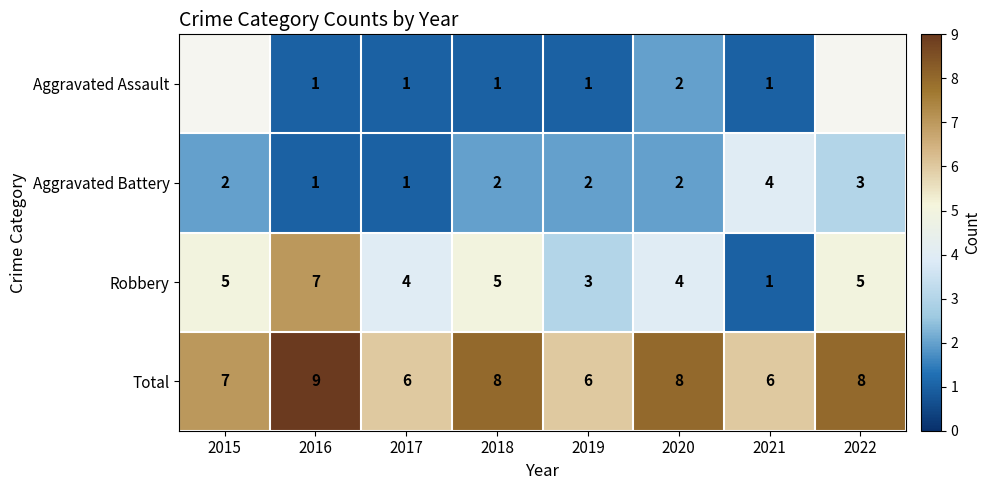

What is the difference between the second highest and minimum values in the Robbery series?

4